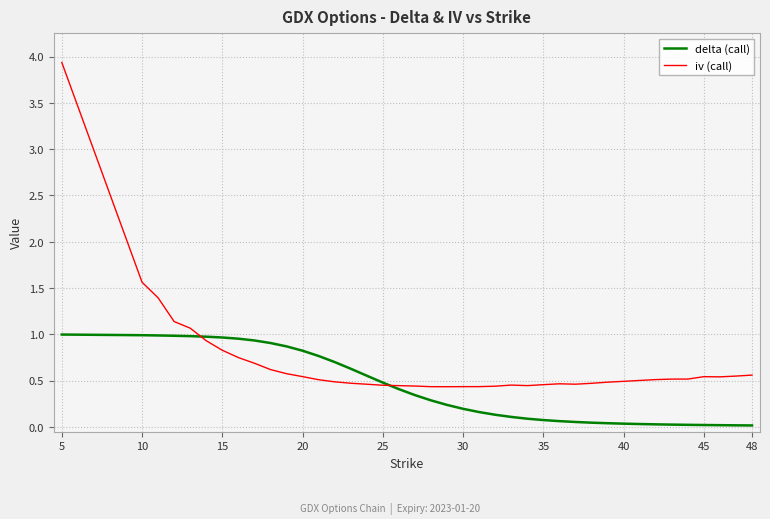

What is the maximum value for iv (call)?

3.9